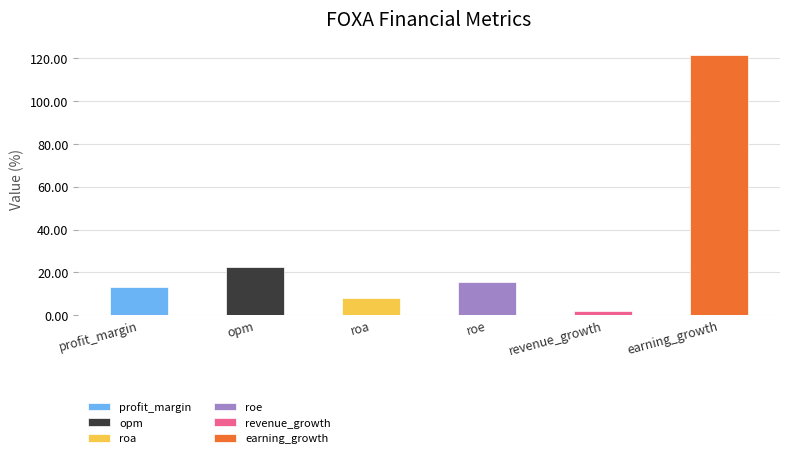

Is it true that the value at profit_margin is 22.4?

False